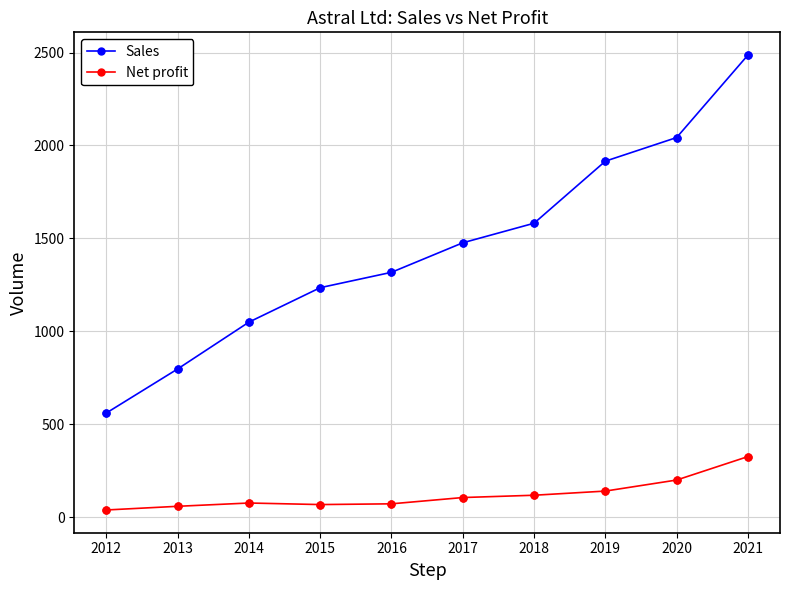

What are all the series names shown in the legend?

Sales, Net profit